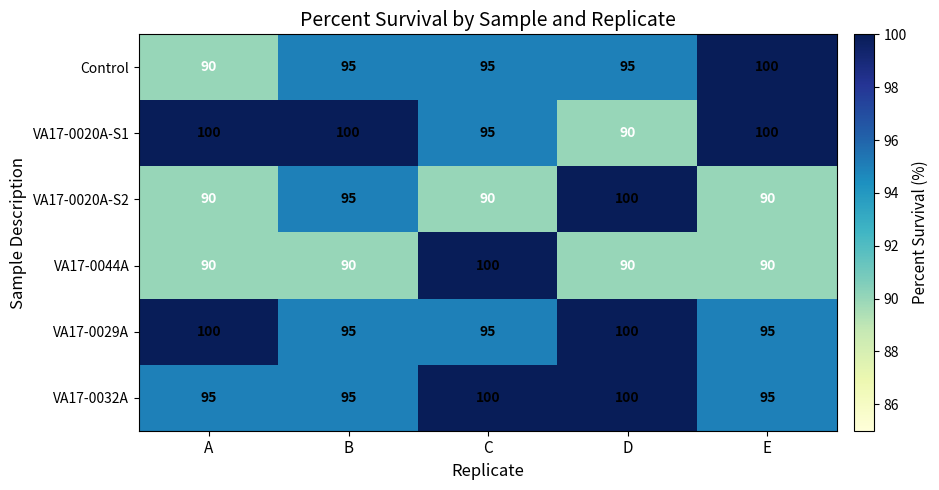

Read the VA17-0020A-S2 value at E.

90